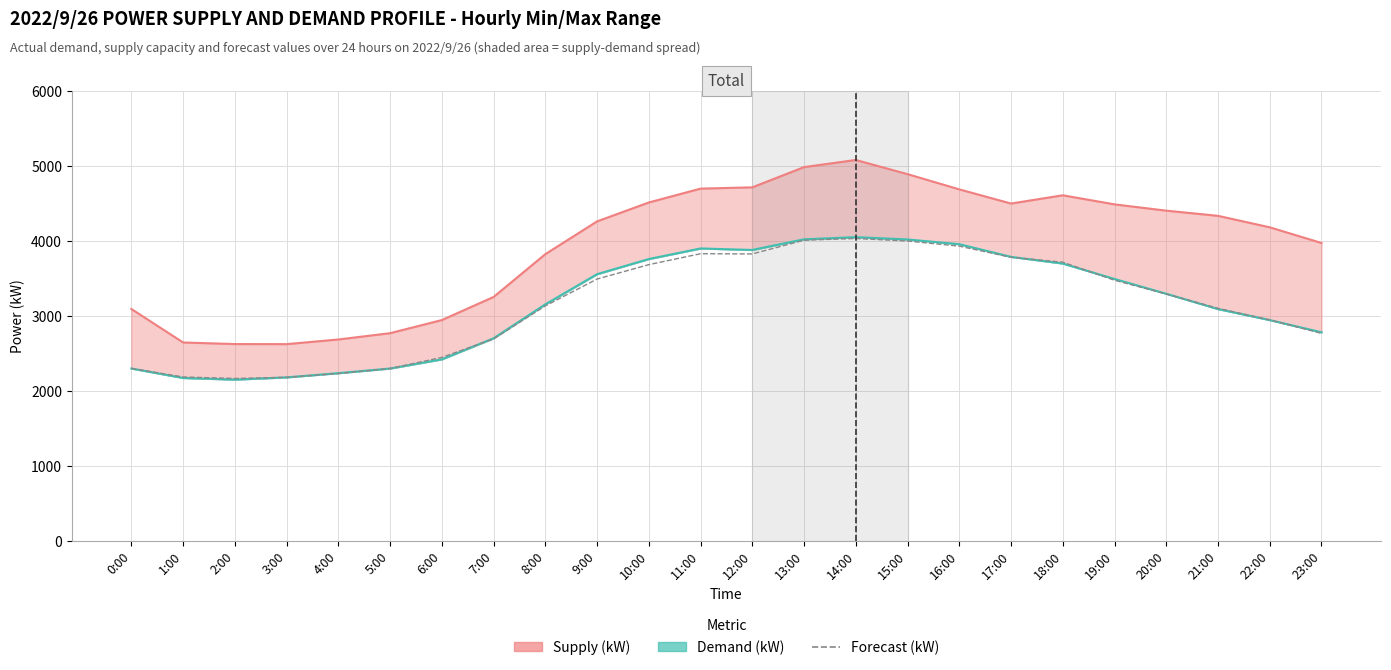

The value at 21:00 is 1528. True or false?

False